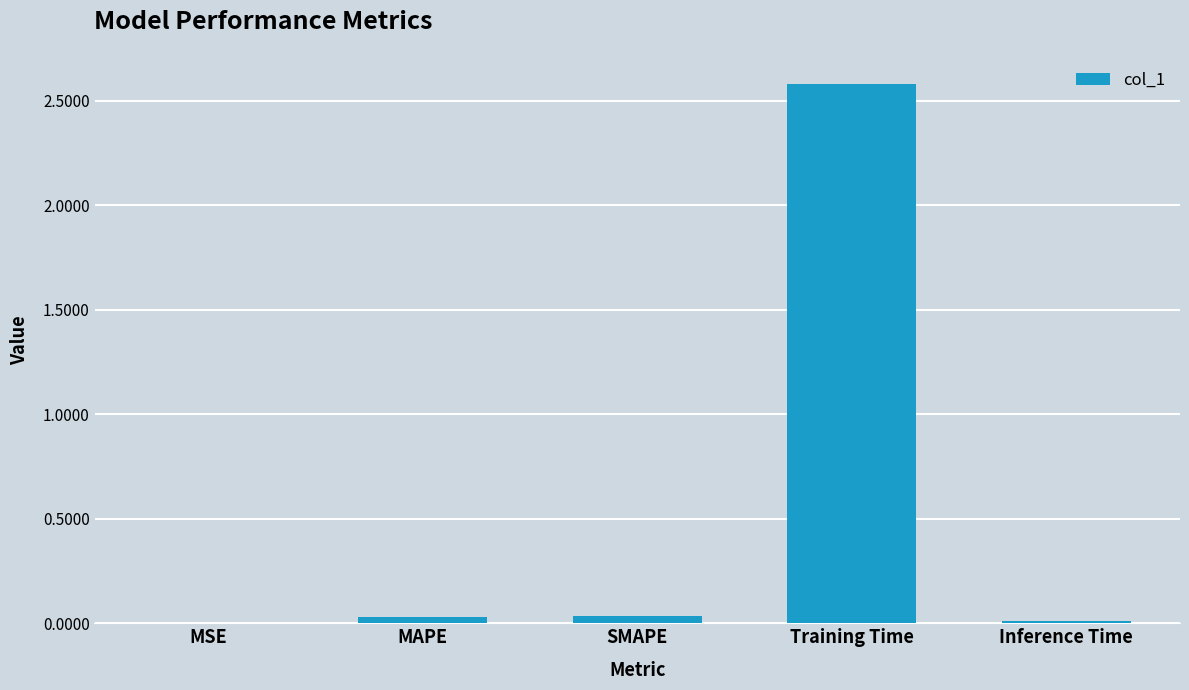

What is the maximum value shown in the chart?

2.6